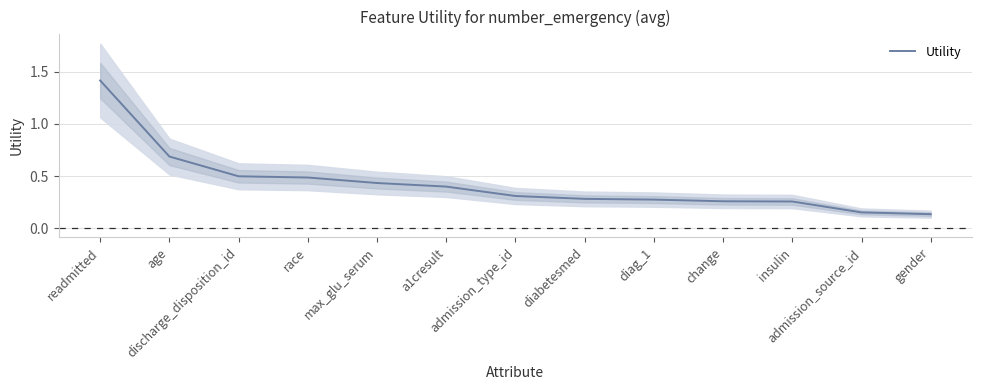

Does the chart display data point markers on the line(s)?

No